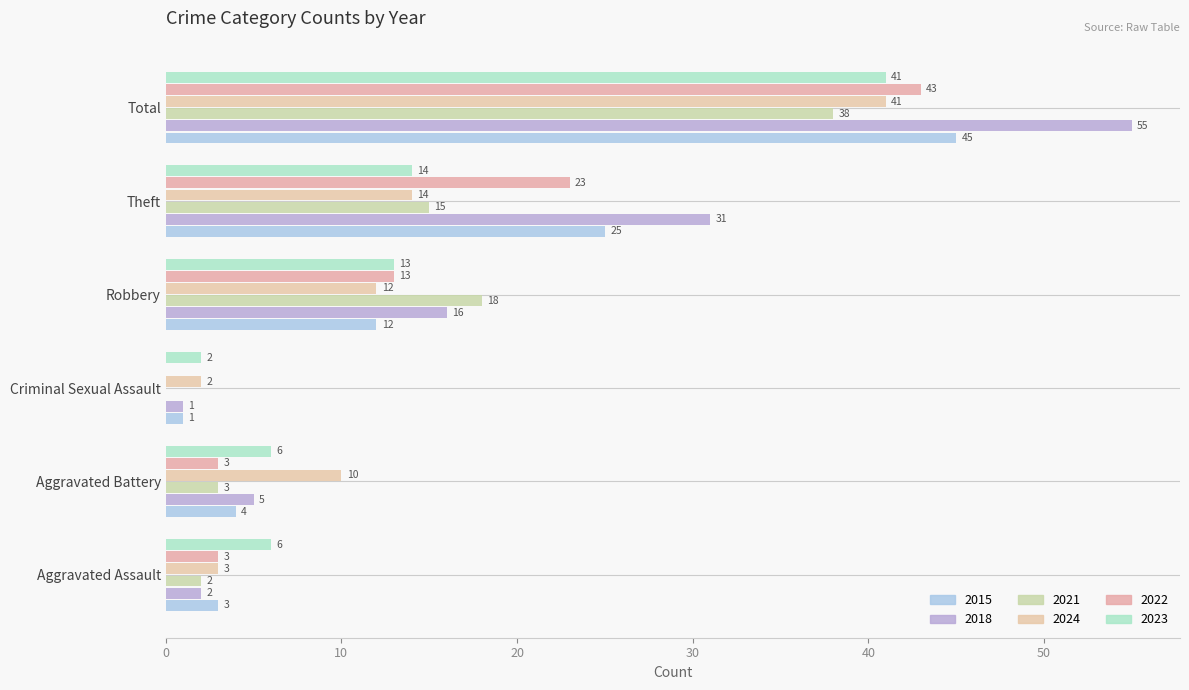

Count the number of data series in this chart.

6